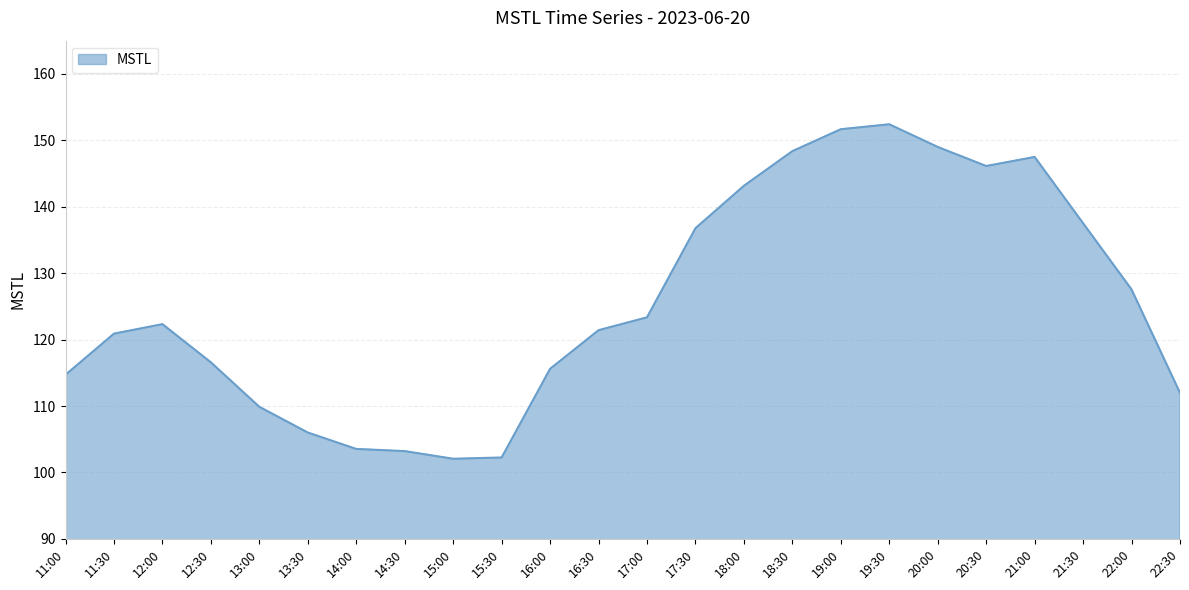

At which label is the value closest to 127?

22:00